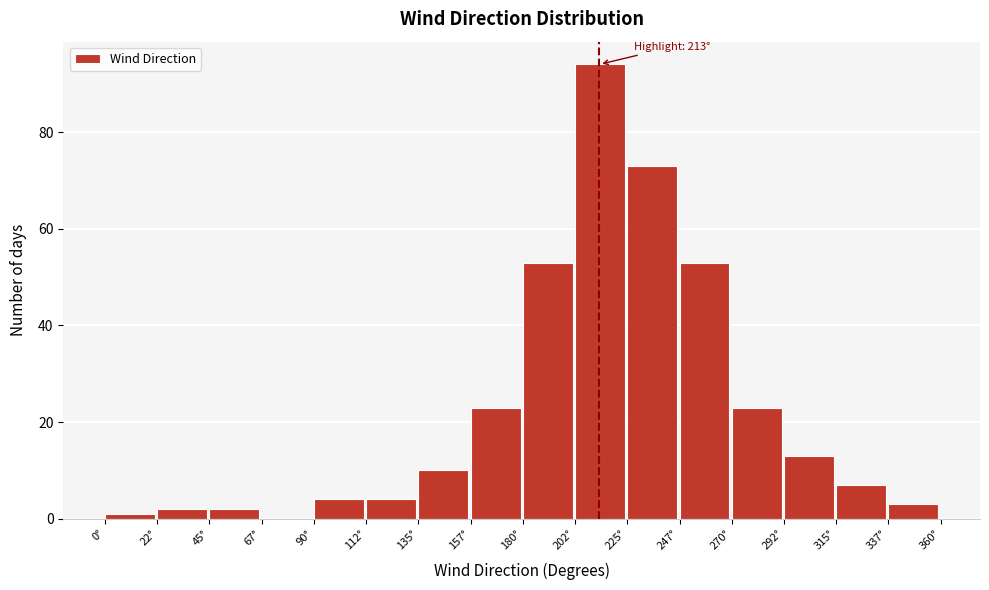

Which range on the x-axis has the tallest bar?

202.5 to 225.0